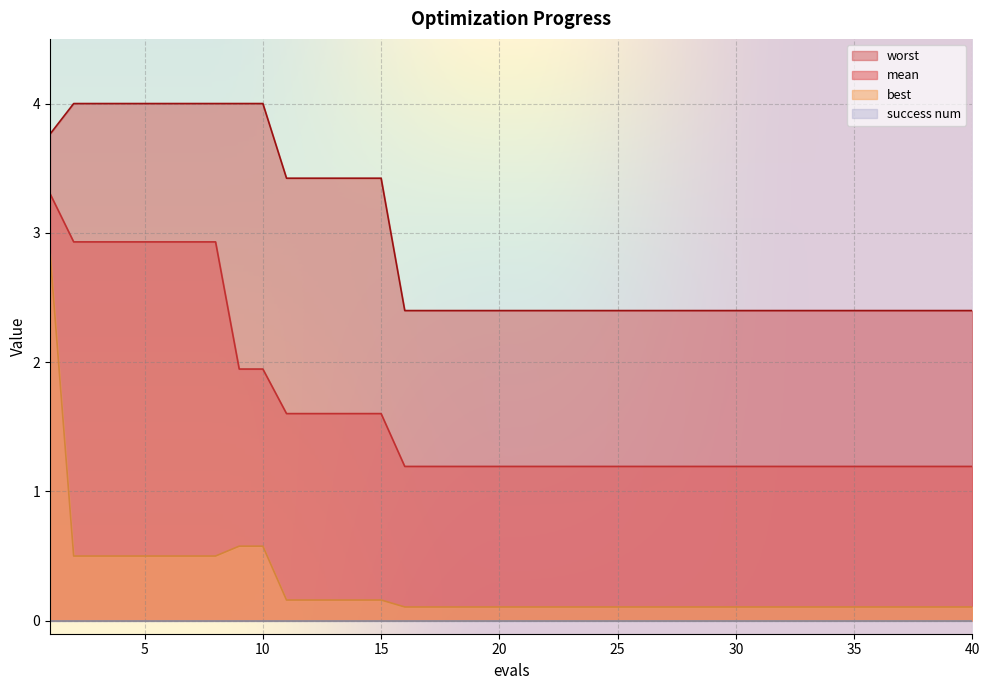

True or false: worst and mean intersect in this chart.

False